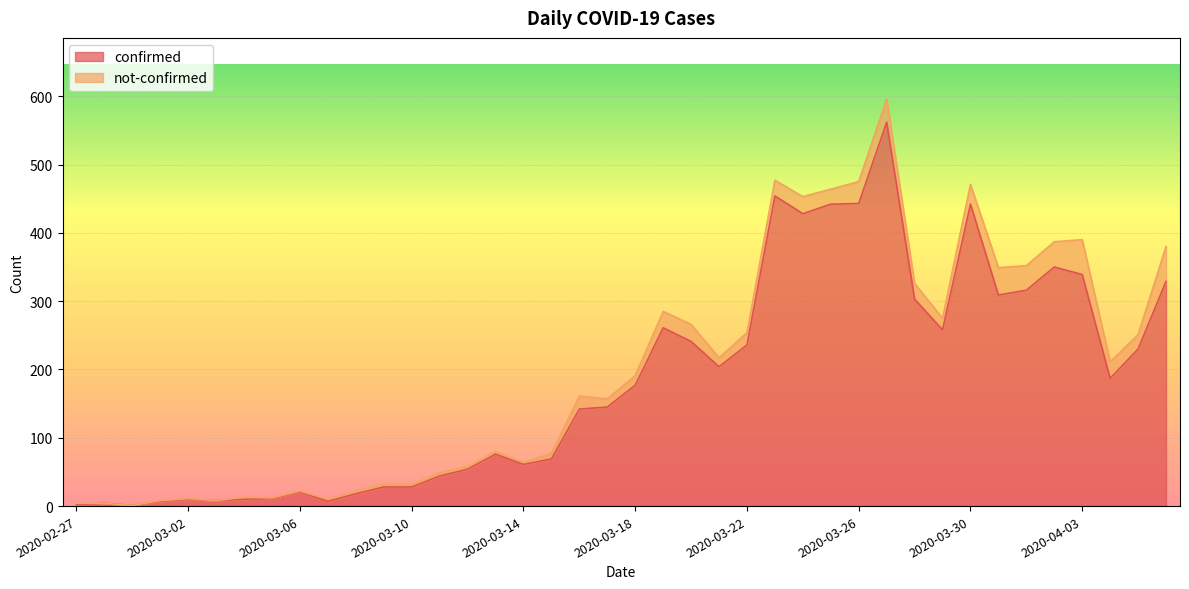

Which has a higher value, 2020-03-31 or 2020-03-10?

2020-03-31